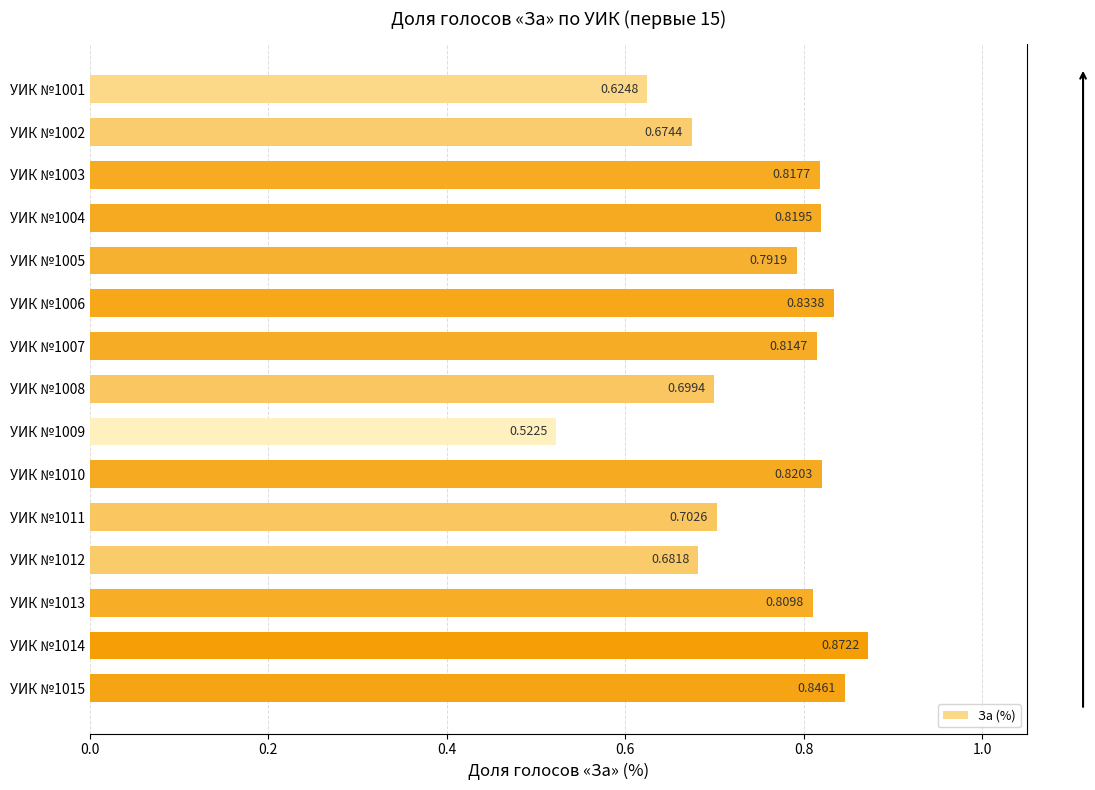

Which has a higher value, УИК №1009 or УИК №1013?

УИК №1013